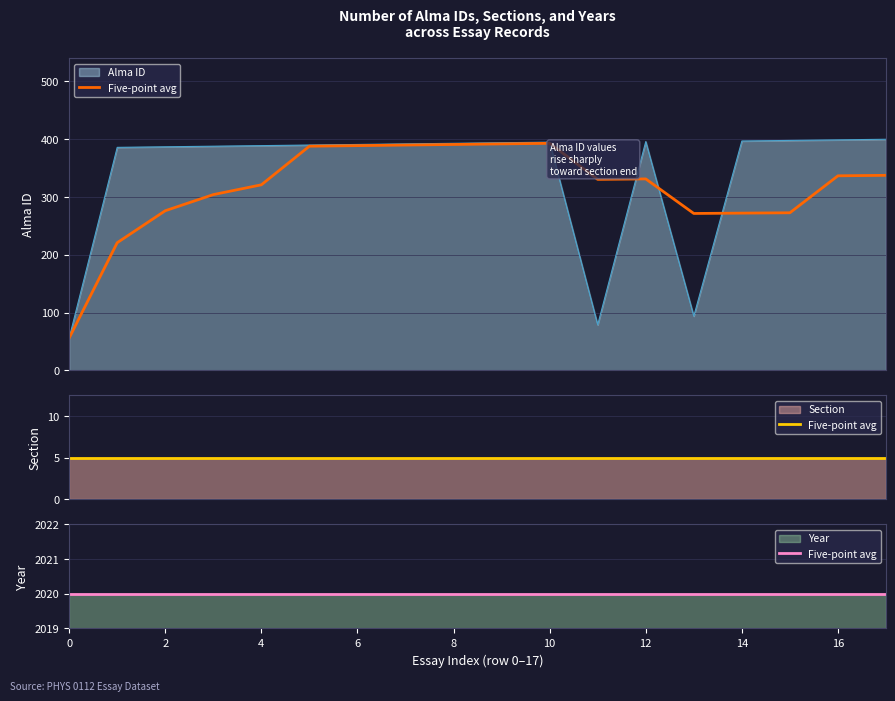

Reading left to right, transcribe all the data shown in this chart.

Alma ID: 0=56	1=386	2=387	3=388	4=389	5=390	6=391	7=392	8=393	9=394	10=395	11=79	12=396	13=94	14=397	15=398	16=399	17=400
Section: 0=5	1=5	2=5	3=5	4=5	5=5	6=5	7=5	8=5	9=5	10=5	11=5	12=5	13=5	14=5	15=5	16=5	17=5
Year: 0=2020	1=2020	2=2020	3=2020	4=2020	5=2020	6=2020	7=2020	8=2020	9=2020	10=2020	11=2020	12=2020	13=2020	14=2020	15=2020	16=2020	17=2020